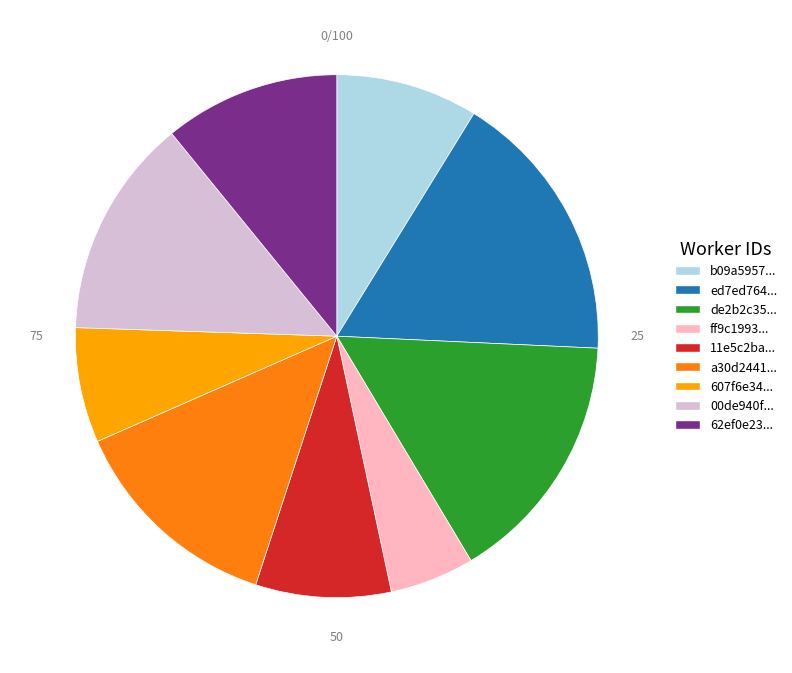

Which category has the smallest portion of the pie?

ff9c1993...